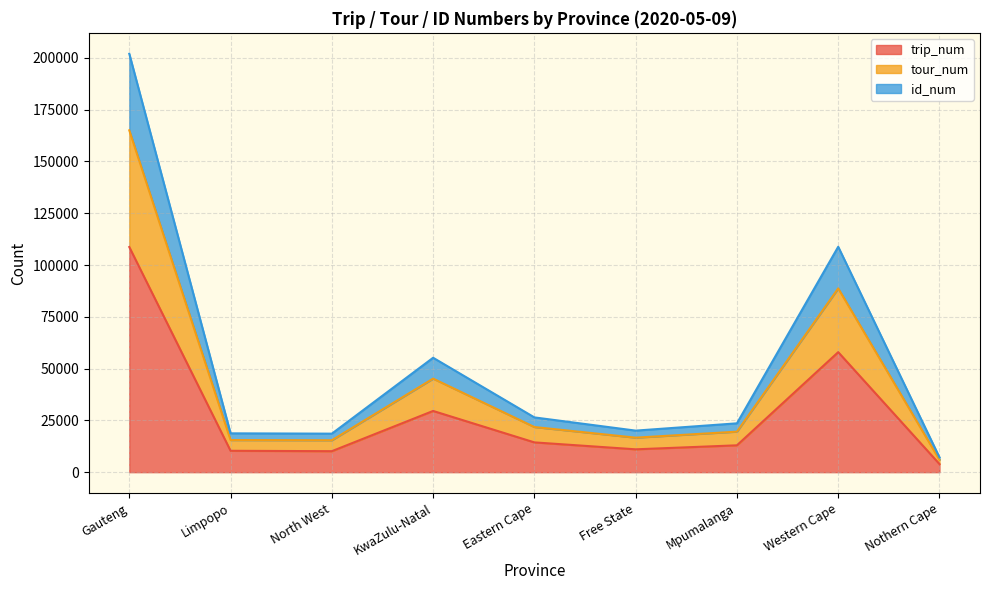

Is the value of tour_num at North West greater than the value of id_num at Nothern Cape?

Yes